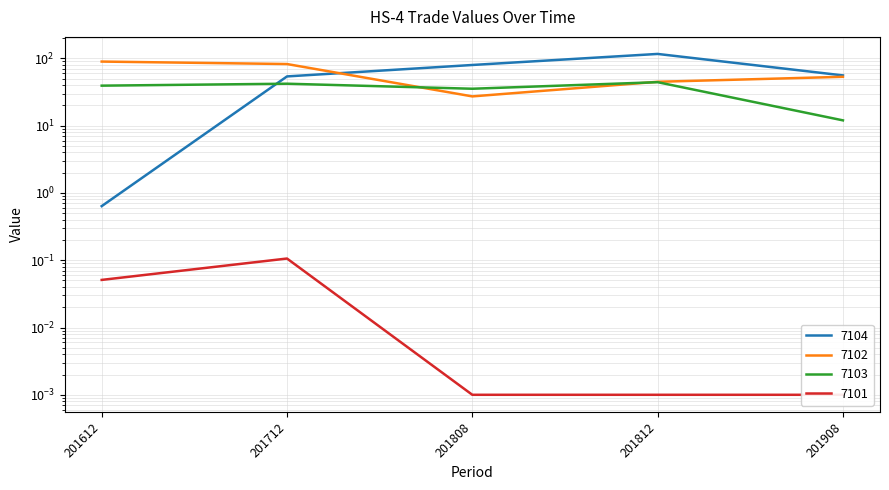

Is it true that 7104 equals 55.9 at 201908?

True